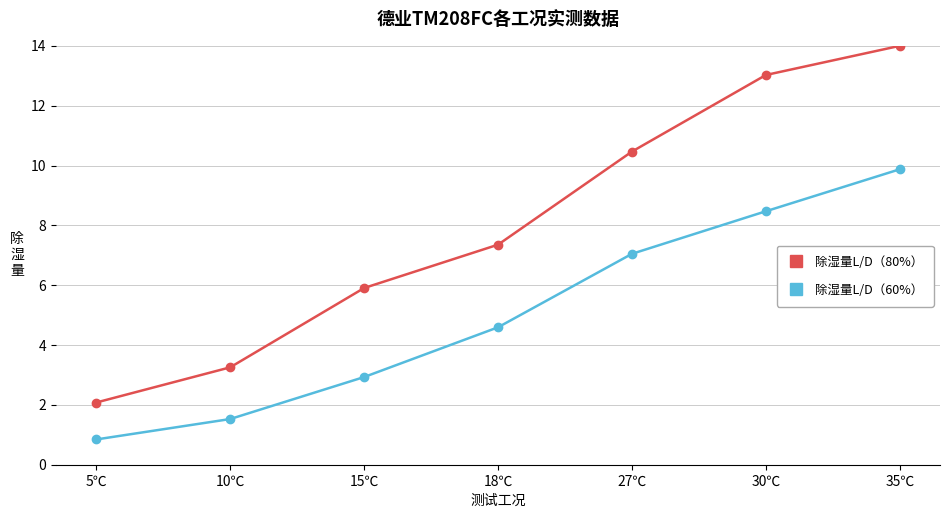

What is the difference between the 除湿量L/D（80%） values at 27℃ and 35℃?

3.5